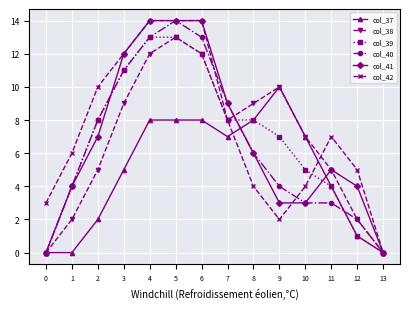

Count the number of categories in the chart.

14